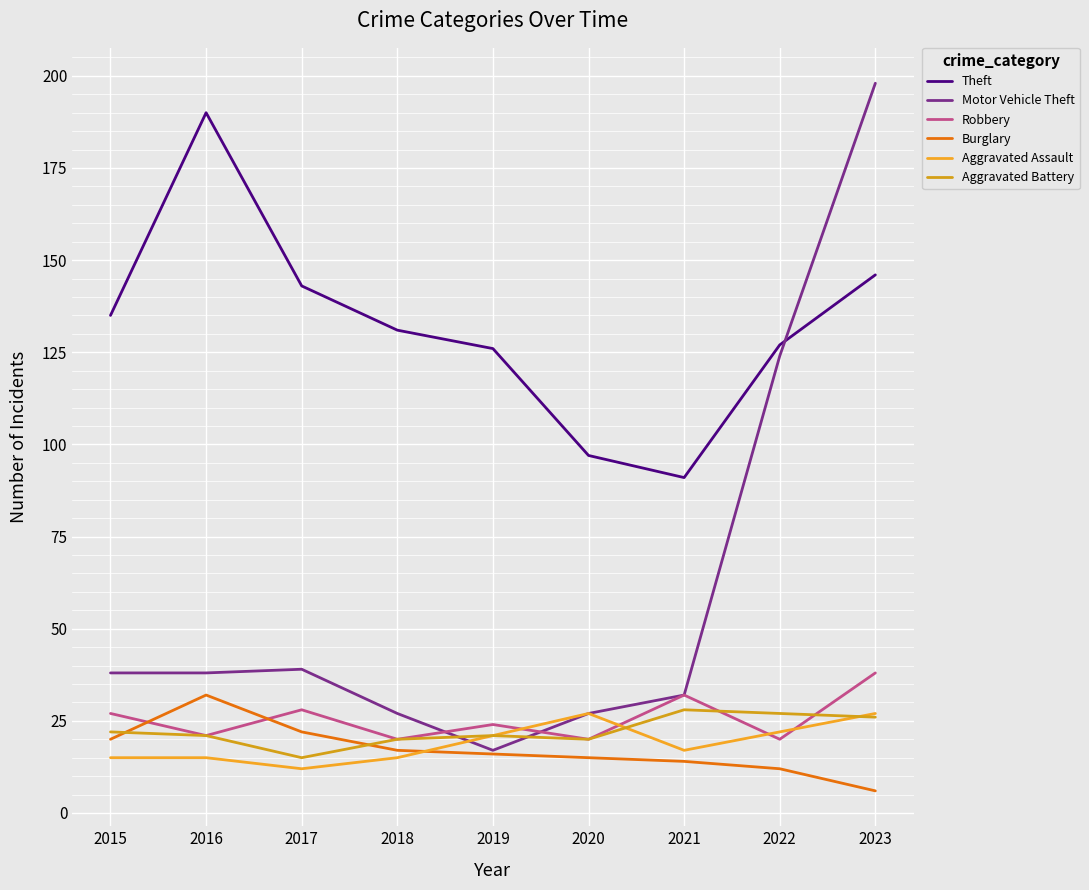

Does the chart have visible grid lines?

Yes